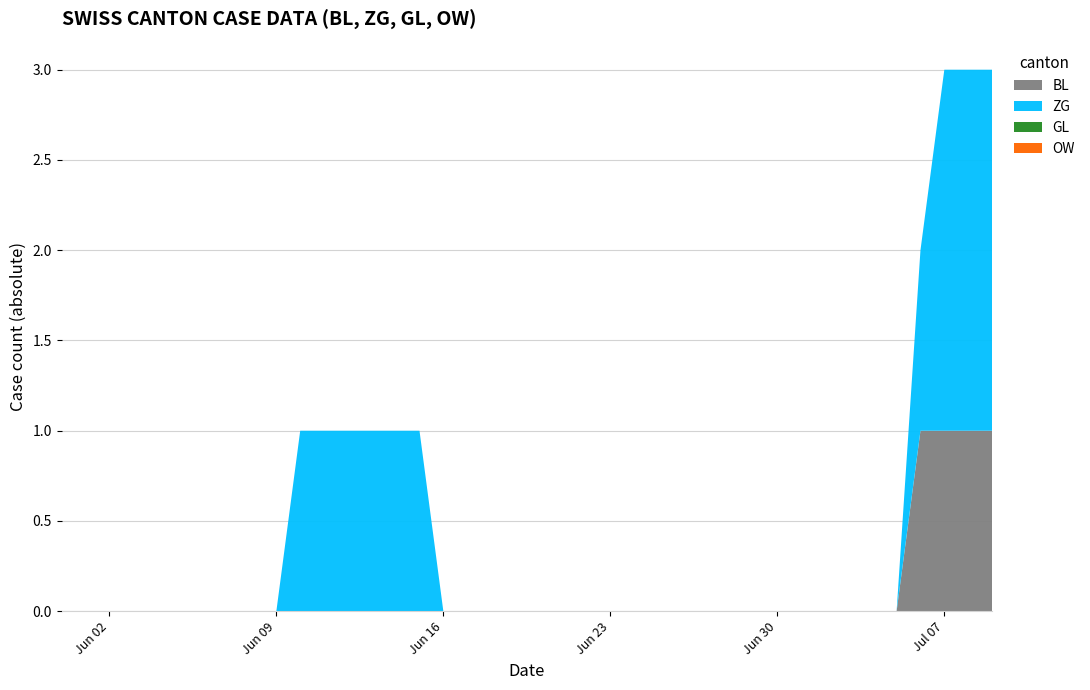

Reading right to left, transcribe all the data shown in this chart.

BL: 2020-07-09=1	2020-07-08=1	2020-07-07=1	2020-07-06=1	2020-07-05=0	2020-07-04=0	2020-07-03=0	2020-07-02=0	2020-07-01=0	2020-06-30=0	2020-06-29=0	2020-06-28=0	2020-06-27=0	2020-06-26=0	2020-06-25=0	2020-06-24=0	2020-06-23=0	2020-06-22=0	2020-06-21=0	2020-06-20=0	2020-06-19=0	2020-06-18=0	2020-06-17=0	2020-06-16=0	2020-06-15=0	2020-06-14=0	2020-06-13=0	2020-06-12=0	2020-06-11=0	2020-06-10=0	2020-06-09=0	2020-06-08=0	2020-06-07=0	2020-06-06=0	2020-06-05=0	2020-06-04=0	2020-06-03=0	2020-06-02=0	2020-06-01=0	2020-05-31=0
ZG: 2020-07-09=2	2020-07-08=2	2020-07-07=2	2020-07-06=1	2020-07-05=0	2020-07-04=0	2020-07-03=0	2020-07-02=0	2020-07-01=0	2020-06-30=0	2020-06-29=0	2020-06-28=0	2020-06-27=0	2020-06-26=0	2020-06-25=0	2020-06-24=0	2020-06-23=0	2020-06-22=0	2020-06-21=0	2020-06-20=0	2020-06-19=0	2020-06-18=0	2020-06-17=0	2020-06-16=0	2020-06-15=1	2020-06-14=1	2020-06-13=1	2020-06-12=1	2020-06-11=1	2020-06-10=1	2020-06-09=0	2020-06-08=0	2020-06-07=0	2020-06-06=0	2020-06-05=0	2020-06-04=0	2020-06-03=0	2020-06-02=0	2020-06-01=0	2020-05-31=0
GL: 2020-07-09=0	2020-07-08=0	2020-07-07=0	2020-07-06=0	2020-07-05=0	2020-07-04=0	2020-07-03=0	2020-07-02=0	2020-07-01=0	2020-06-30=0	2020-06-29=0	2020-06-28=0	2020-06-27=0	2020-06-26=0	2020-06-25=0	2020-06-24=0	2020-06-23=0	2020-06-22=0	2020-06-21=0	2020-06-20=0	2020-06-19=0	2020-06-18=0	2020-06-17=0	2020-06-16=0	2020-06-15=0	2020-06-14=0	2020-06-13=0	2020-06-12=0	2020-06-11=0	2020-06-10=0	2020-06-09=0	2020-06-08=0	2020-06-07=0	2020-06-06=0	2020-06-05=0	2020-06-04=0	2020-06-03=0	2020-06-02=0	2020-06-01=0	2020-05-31=0
OW: 2020-07-09=0	2020-07-08=0	2020-07-07=0	2020-07-06=0	2020-07-05=0	2020-07-04=0	2020-07-03=0	2020-07-02=0	2020-07-01=0	2020-06-30=0	2020-06-29=0	2020-06-28=0	2020-06-27=0	2020-06-26=0	2020-06-25=0	2020-06-24=0	2020-06-23=0	2020-06-22=0	2020-06-21=0	2020-06-20=0	2020-06-19=0	2020-06-18=0	2020-06-17=0	2020-06-16=0	2020-06-15=0	2020-06-14=0	2020-06-13=0	2020-06-12=0	2020-06-11=0	2020-06-10=0	2020-06-09=0	2020-06-08=0	2020-06-07=0	2020-06-06=0	2020-06-05=0	2020-06-04=0	2020-06-03=0	2020-06-02=0	2020-06-01=0	2020-05-31=0